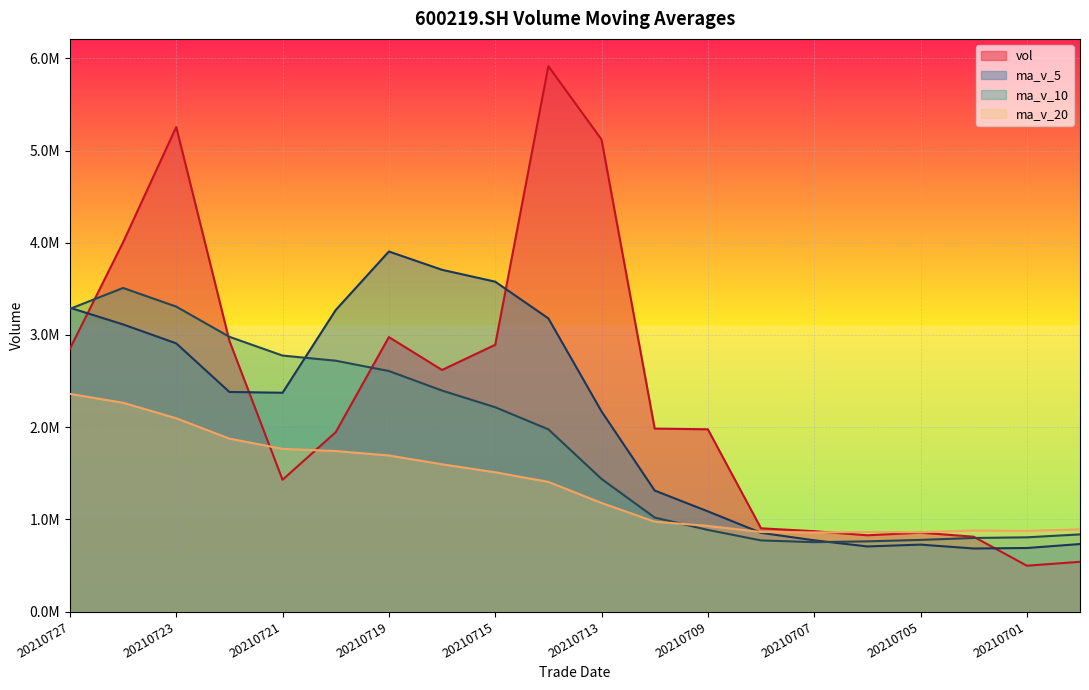

Rank the series by their maximum value, from lowest to highest.

ma_v_20, ma_v_10, ma_v_5, vol